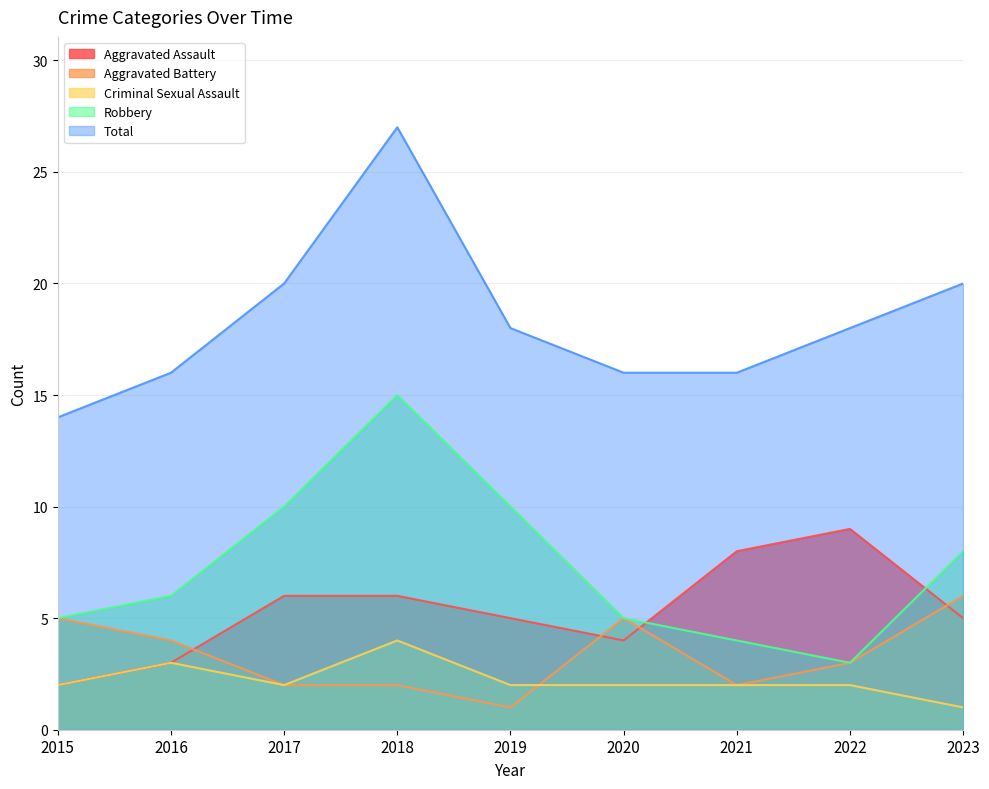

Count the number of data series in this chart.

5